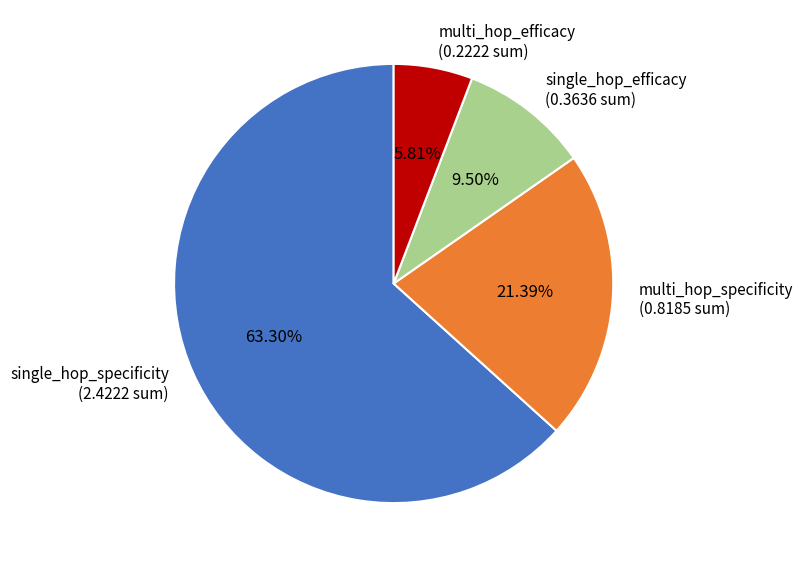

How many segments does this pie chart have?

4